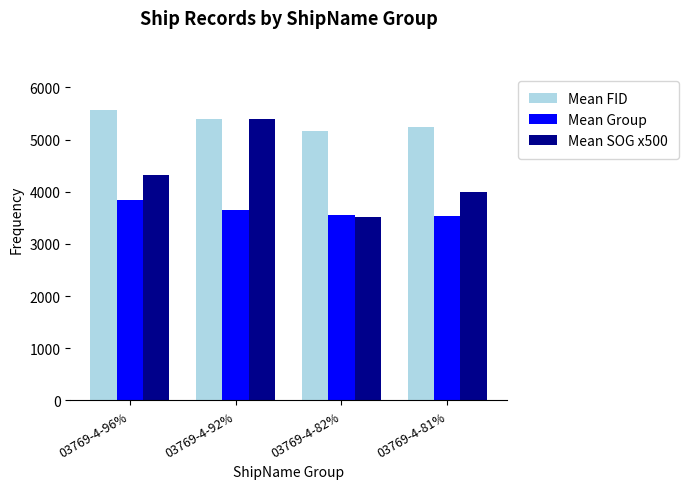

What is the sum of the Mean FID values at 03769-4-92% and 03769-4-82%?

10548.3